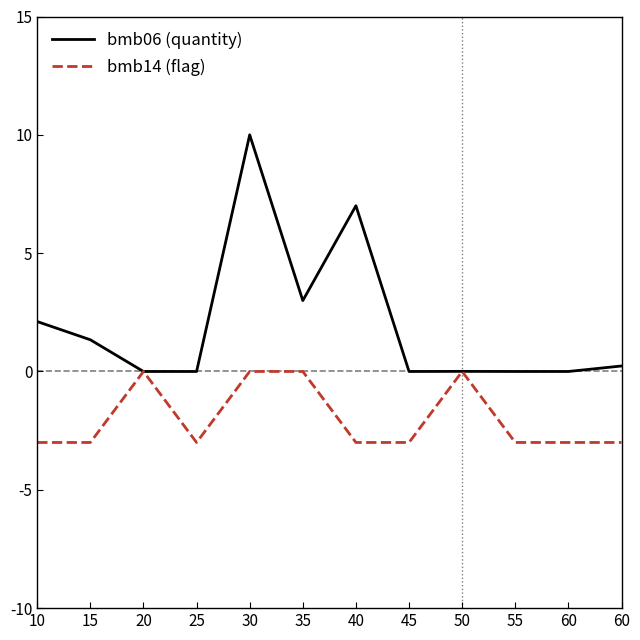

What are all the series names shown in the legend?

bmb06 (quantity), bmb14 (flag)